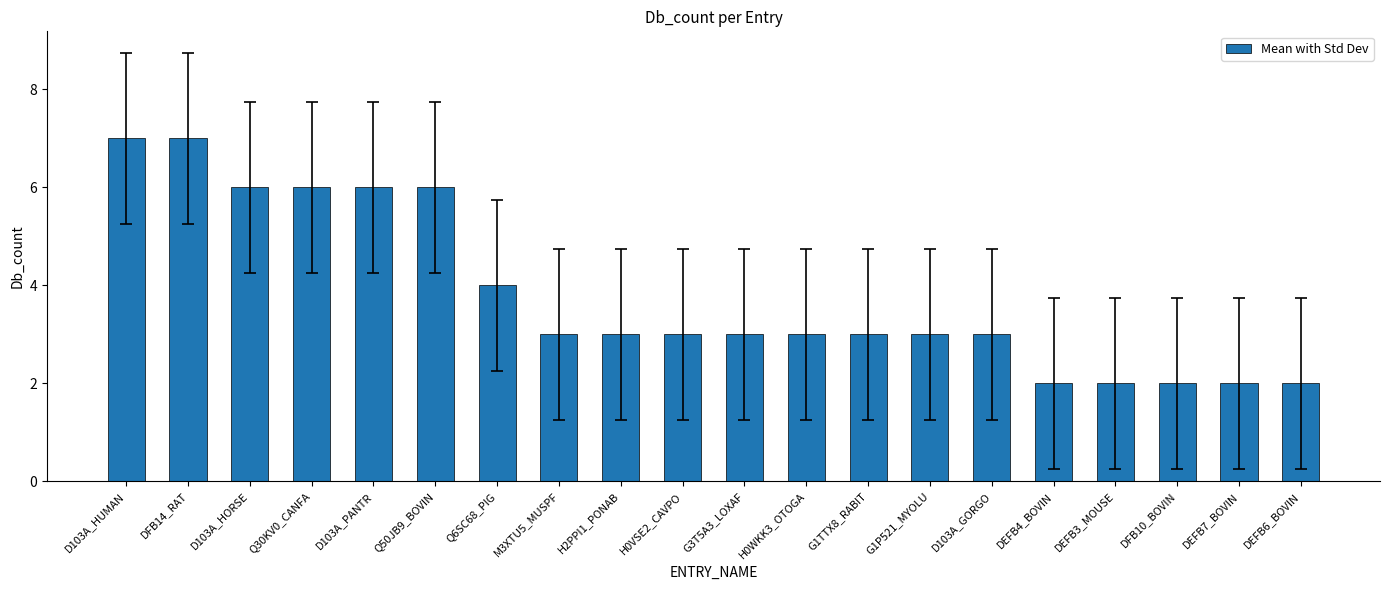

Reading left to right, extract all data points from this chart.

7	7	6	6	6	6	4	3	3	3	3	3	3	3	3	2	2	2	2	2